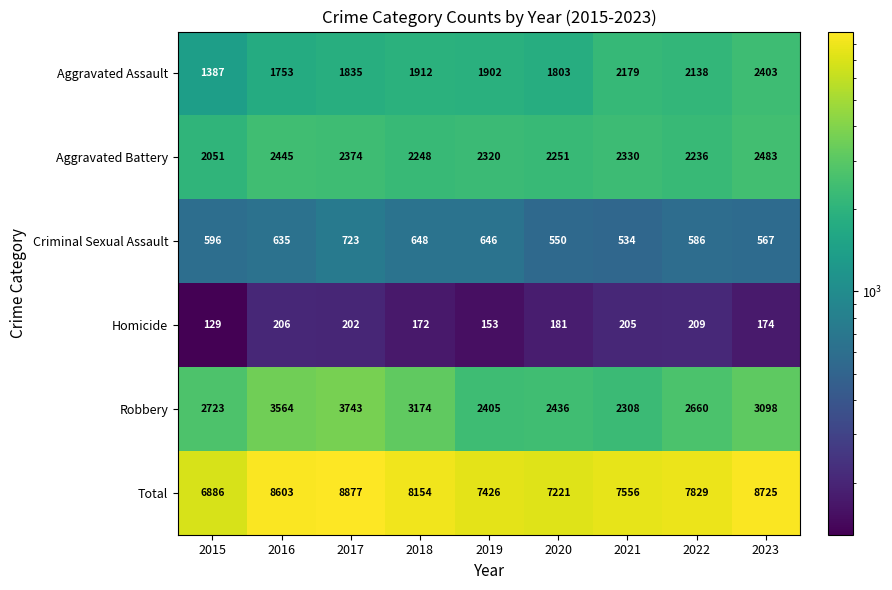

List the series in order of their peak value, lowest first.

Homicide, Criminal Sexual Assault, Aggravated Assault, Aggravated Battery, Robbery, Total